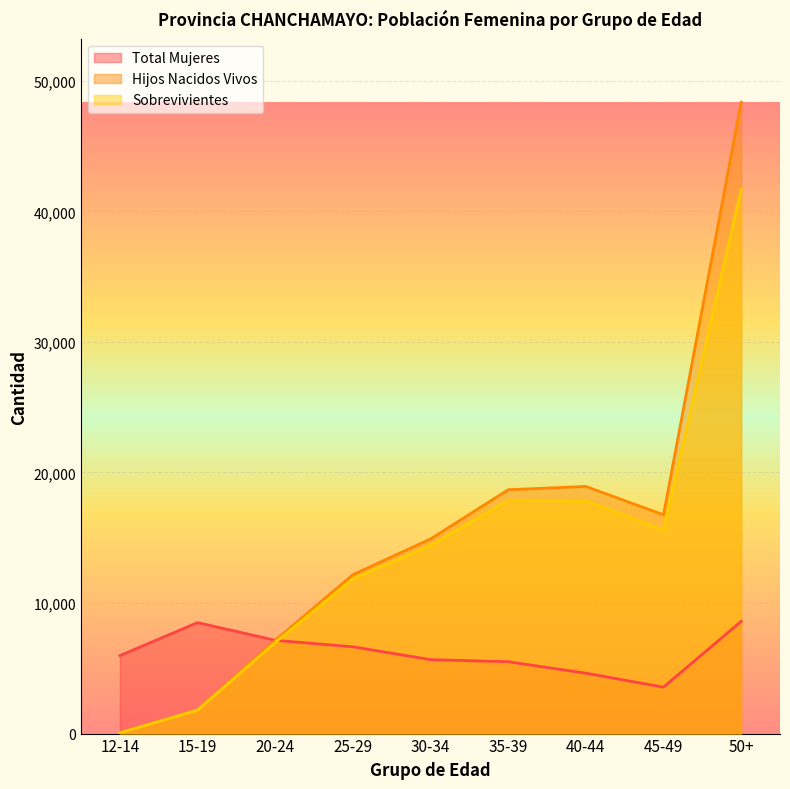

What is the value of the Hijos Nacidos Vivos point at the 5th from the left?

14907